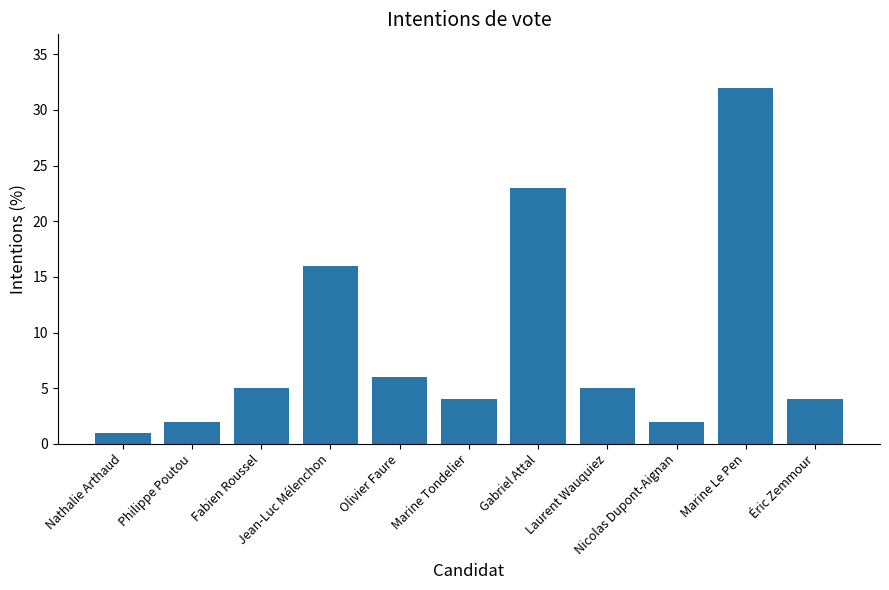

What is the sum of all values?

100